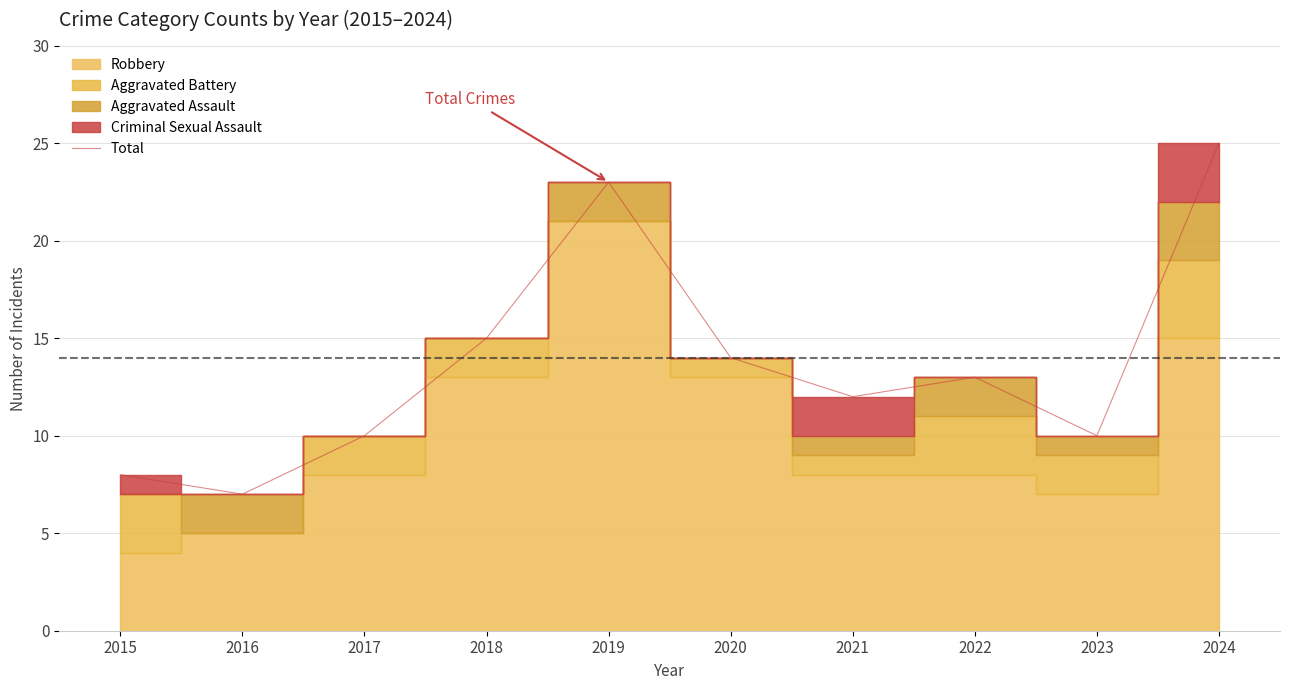

What is the minimum value shown in the chart?

7